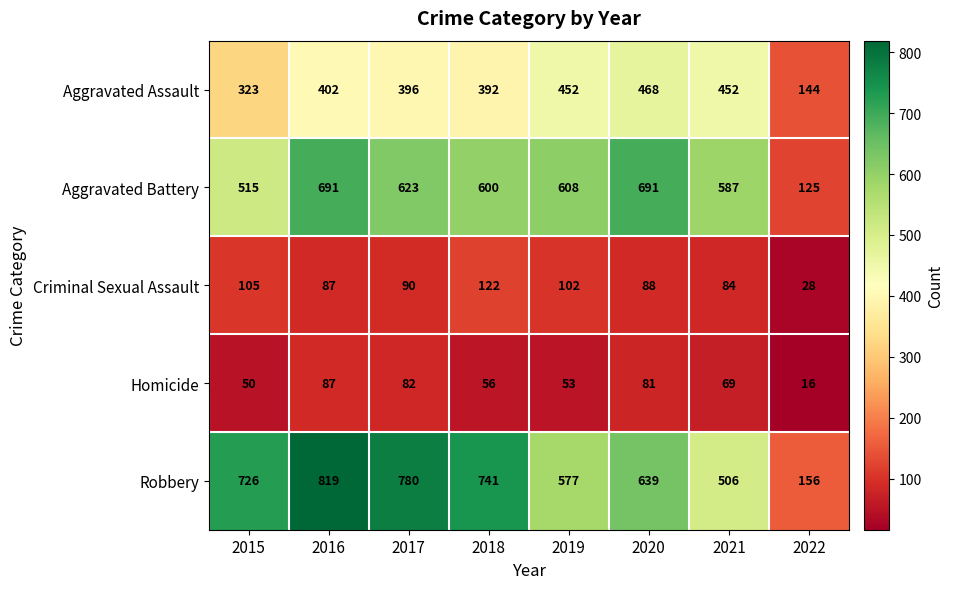

Which series has the largest range (max minus min)?

Robbery